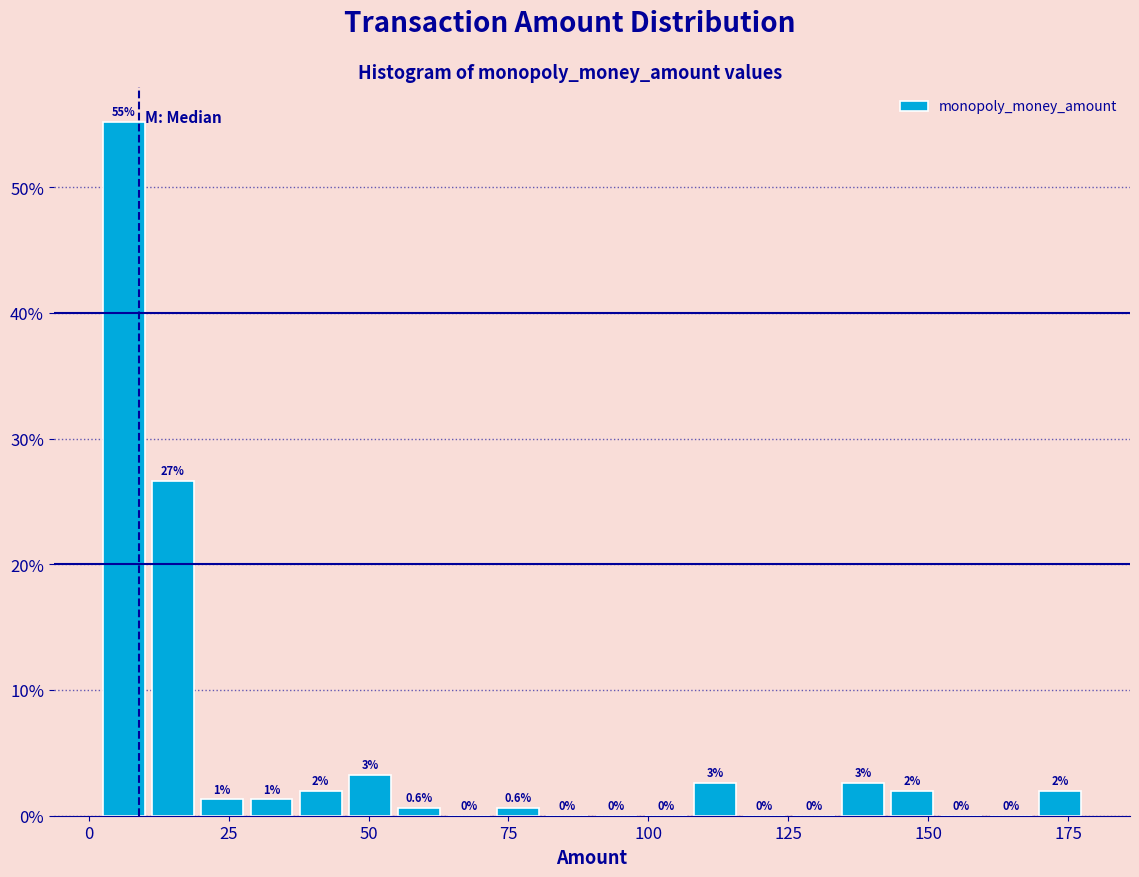

Around what value on the x-axis is the tallest bar? Give the approximate position of its centre, as read against the axis.

5